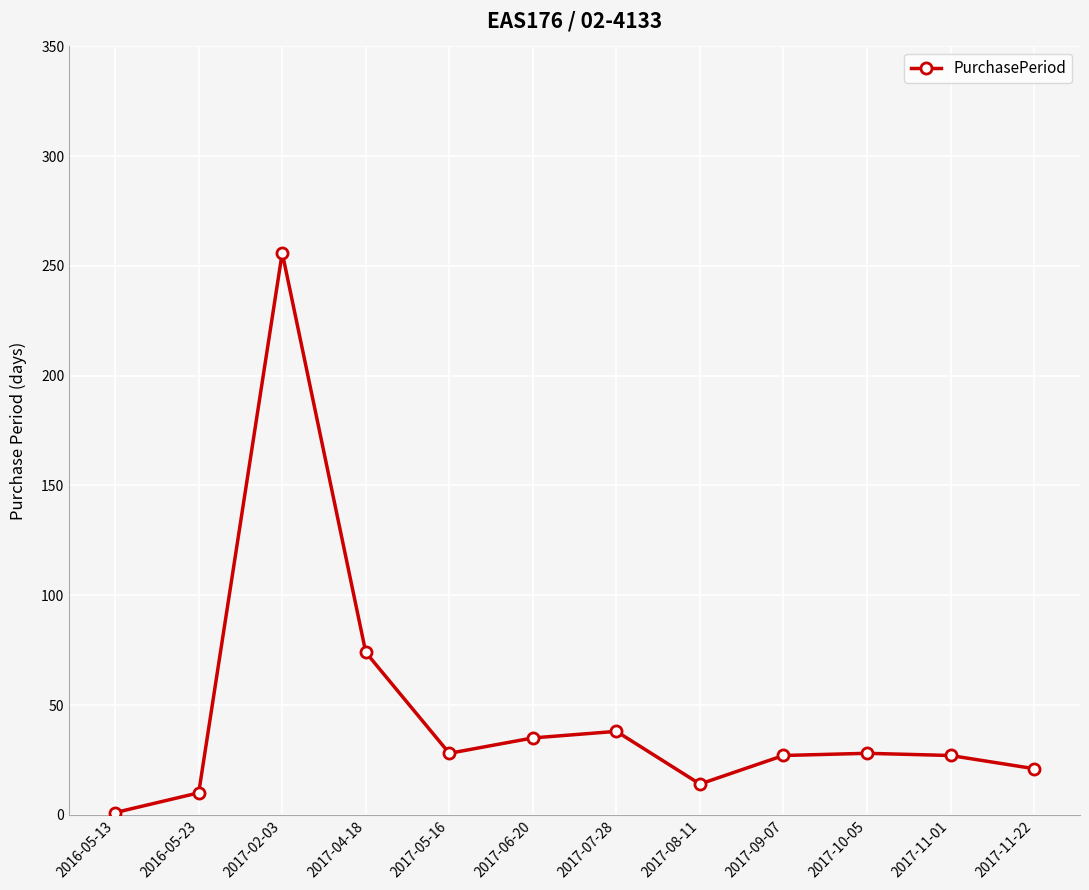

What is the change in value from 2016-05-23 to 2017-11-22?

+11